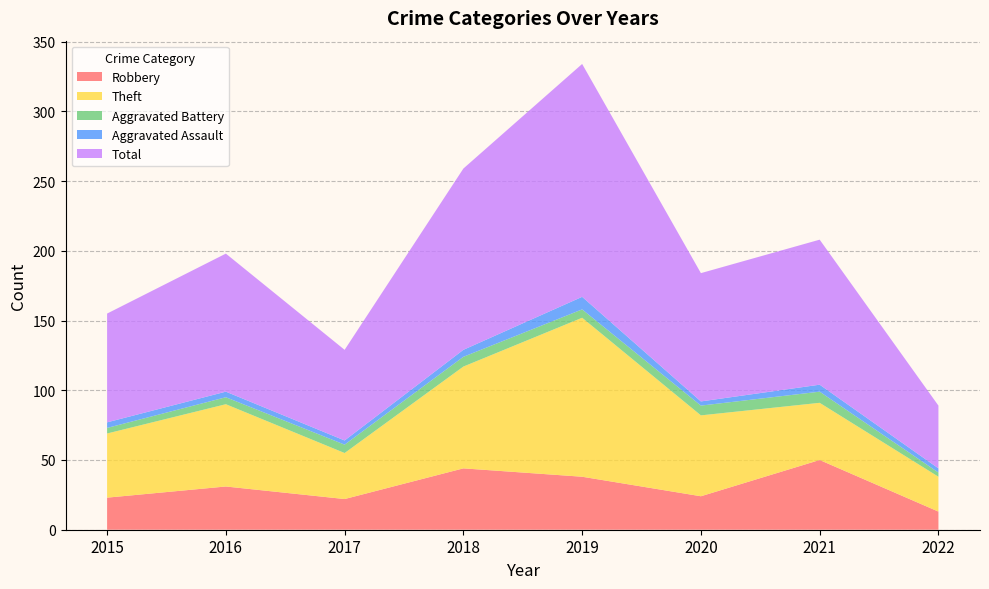

Reading left to right, transcribe all the data shown in this chart.

Robbery: 2015=23	2016=31	2017=22	2018=44	2019=38	2020=24	2021=50	2022=13
Theft: 2015=46	2016=59	2017=33	2018=73	2019=114	2020=58	2021=41	2022=25
Aggravated Battery: 2015=4	2016=5	2017=6	2018=7	2019=6	2020=7	2021=8	2022=3
Aggravated Assault: 2015=4	2016=4	2017=3	2018=5	2019=9	2020=3	2021=5	2022=3
Total: 2015=78	2016=99	2017=65	2018=130	2019=167	2020=92	2021=104	2022=45